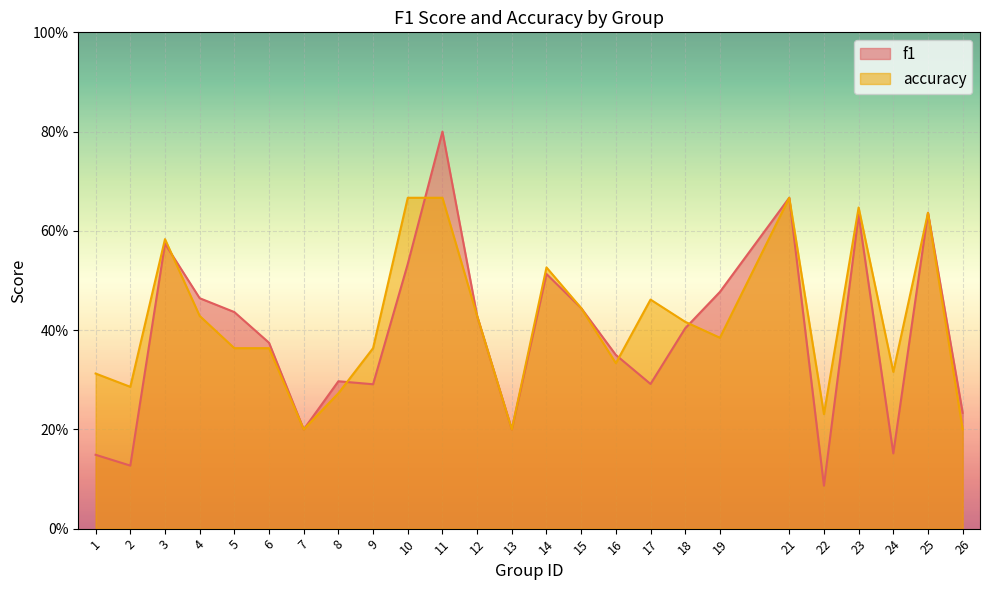

List the labels in order of f1 value, smallest first.

22, 2, 1, 24, 7, 13, 26, 9, 17, 8, 16, 6, 18, 12, 5, 15, 4, 19, 14, 10, 3, 23, 25, 21, 11